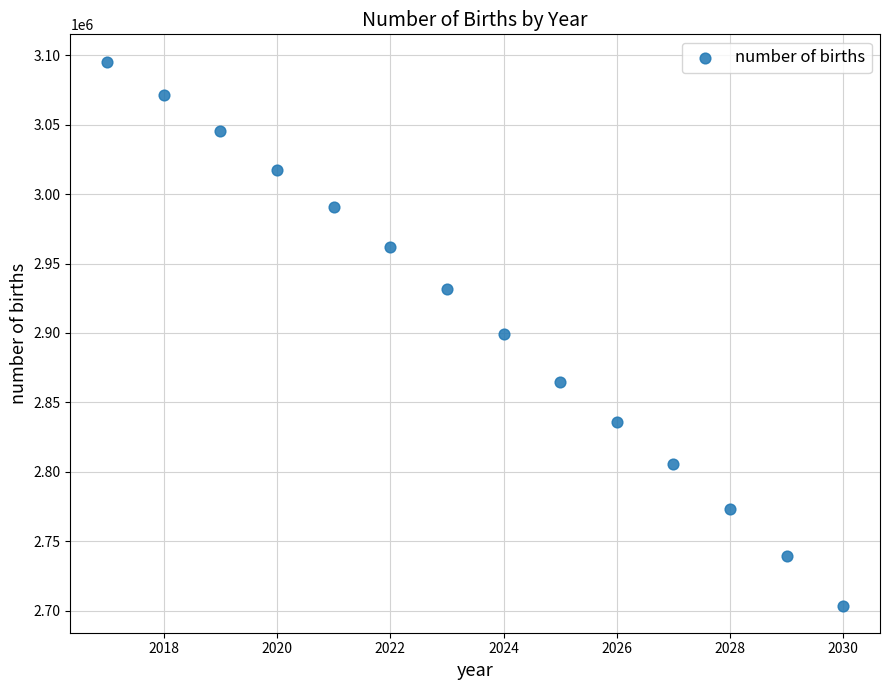

What is the range of Y values (max minus min)?

391800